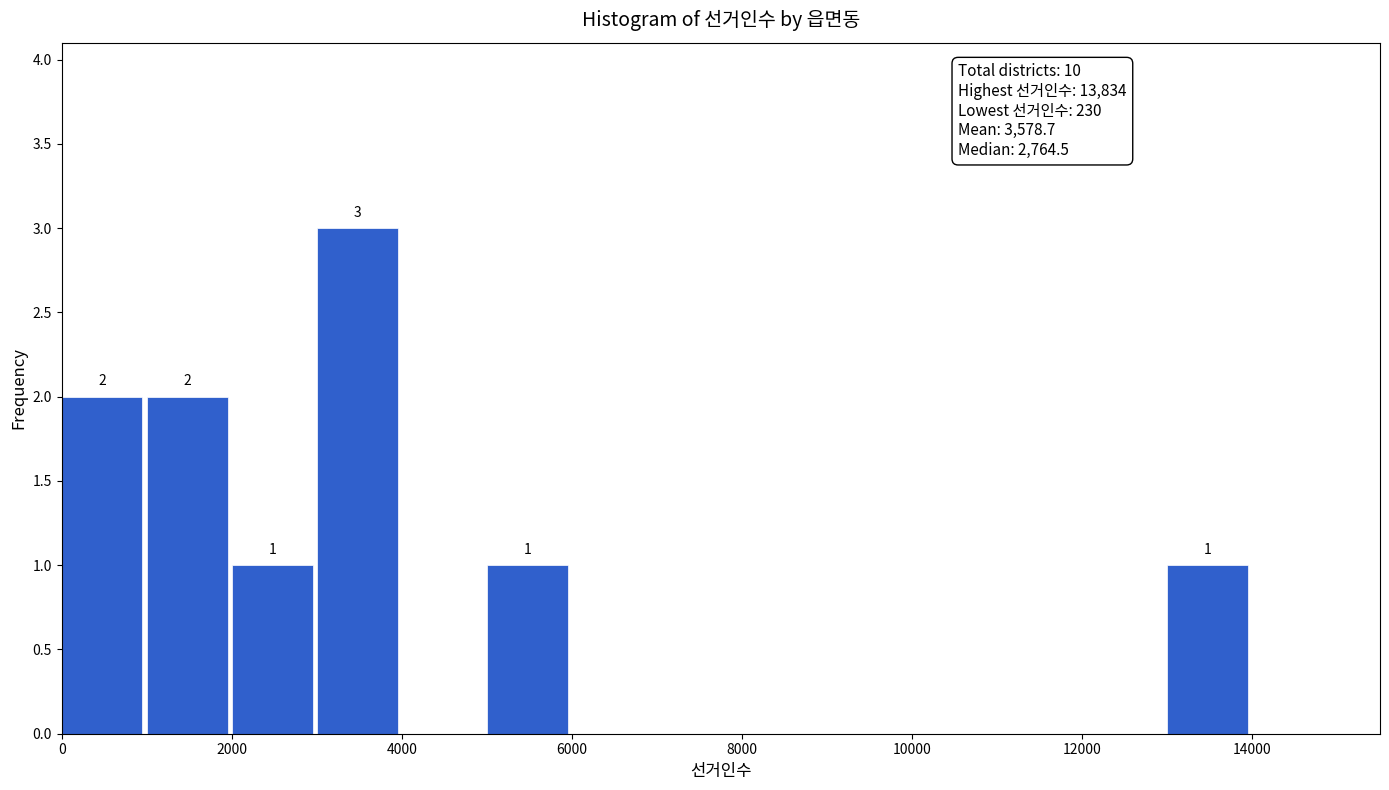

Over which range of the x-axis is the bar tallest?

3000 to 4000